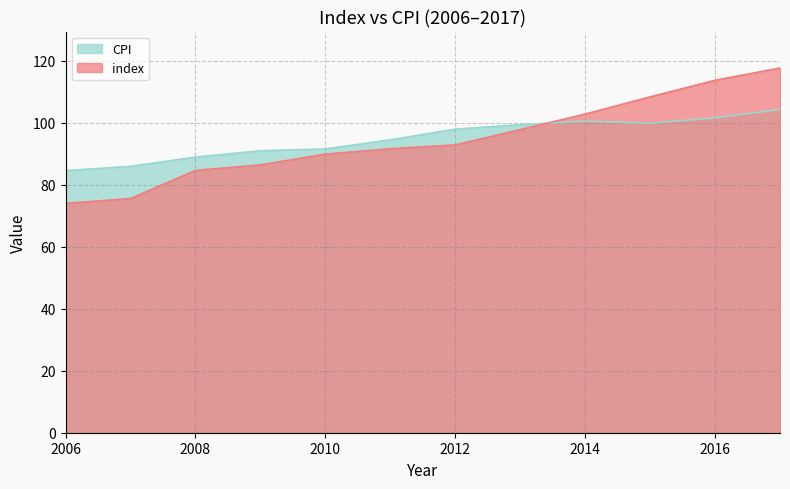

What is the smallest value displayed?

74.0